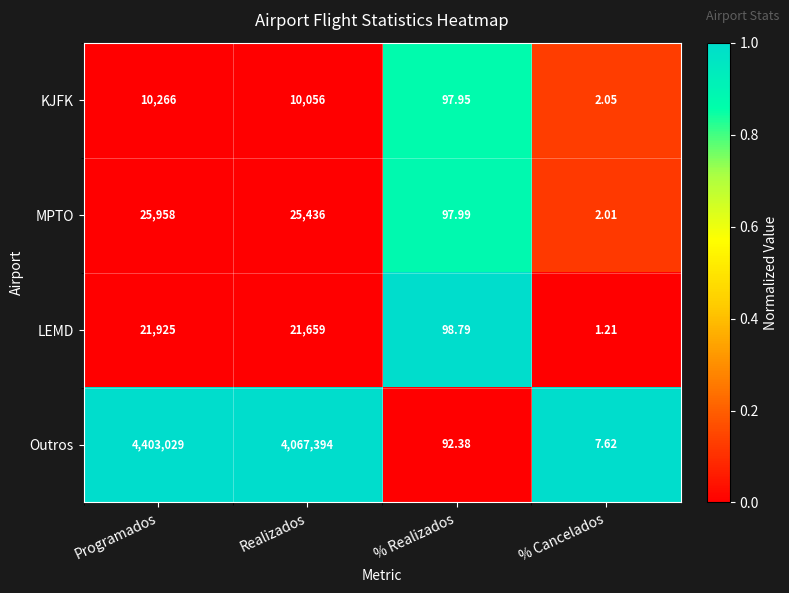

At which category is the sum across all series the highest?

Programados